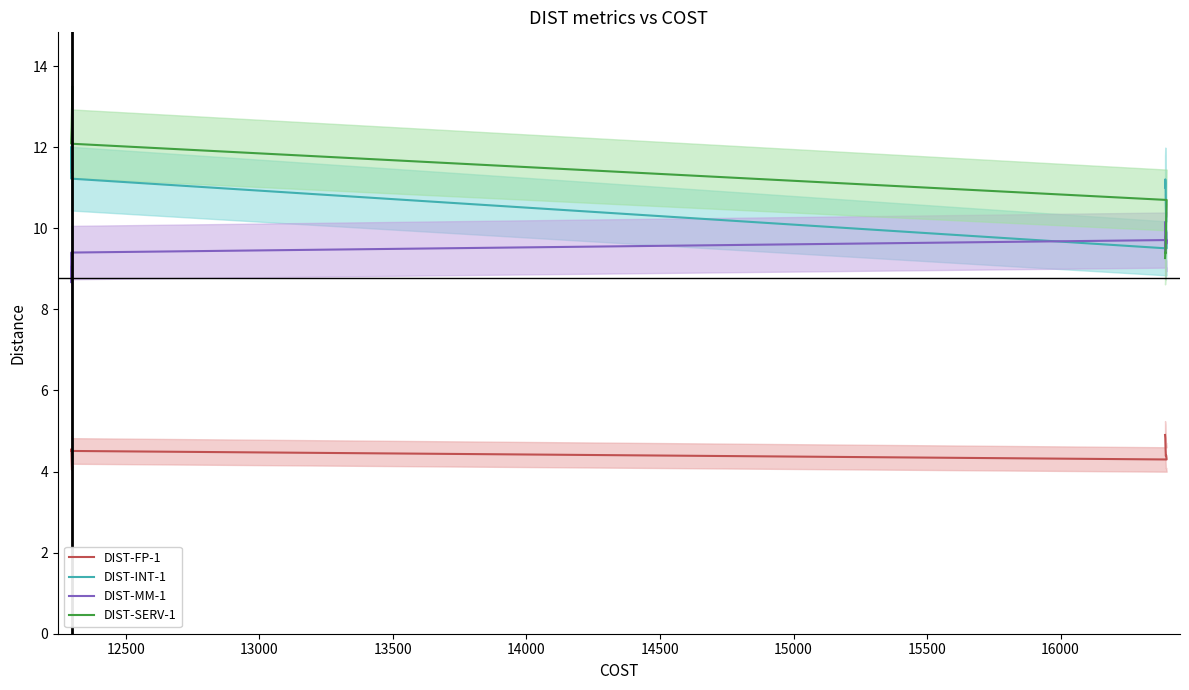

Count the number of categories in the chart.

13